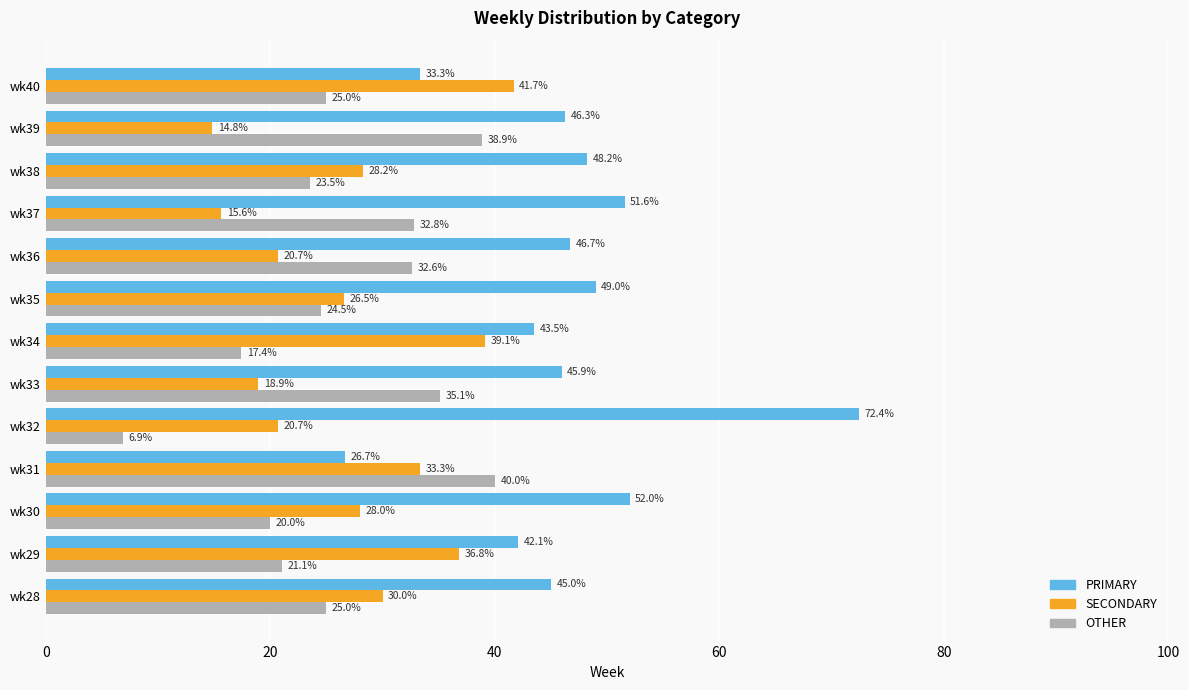

True or false: OTHER has a value of 13.2 at wk29.

False